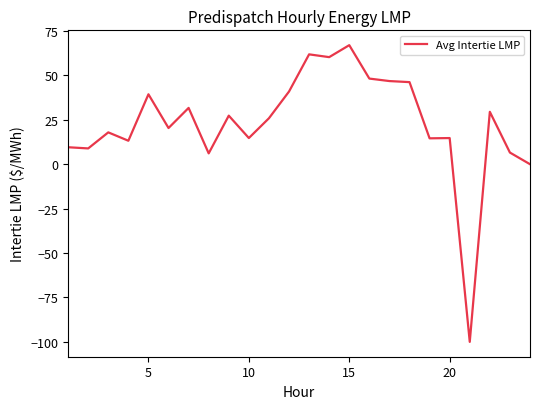

What is the smallest value displayed?

-100.0